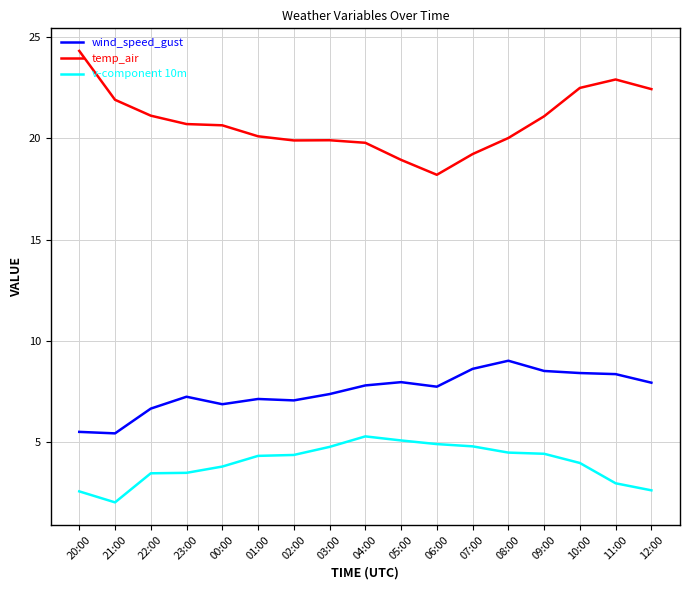

Is the value of v-component 10m at 09:00 greater than the value of temp_air at 06:00?

No